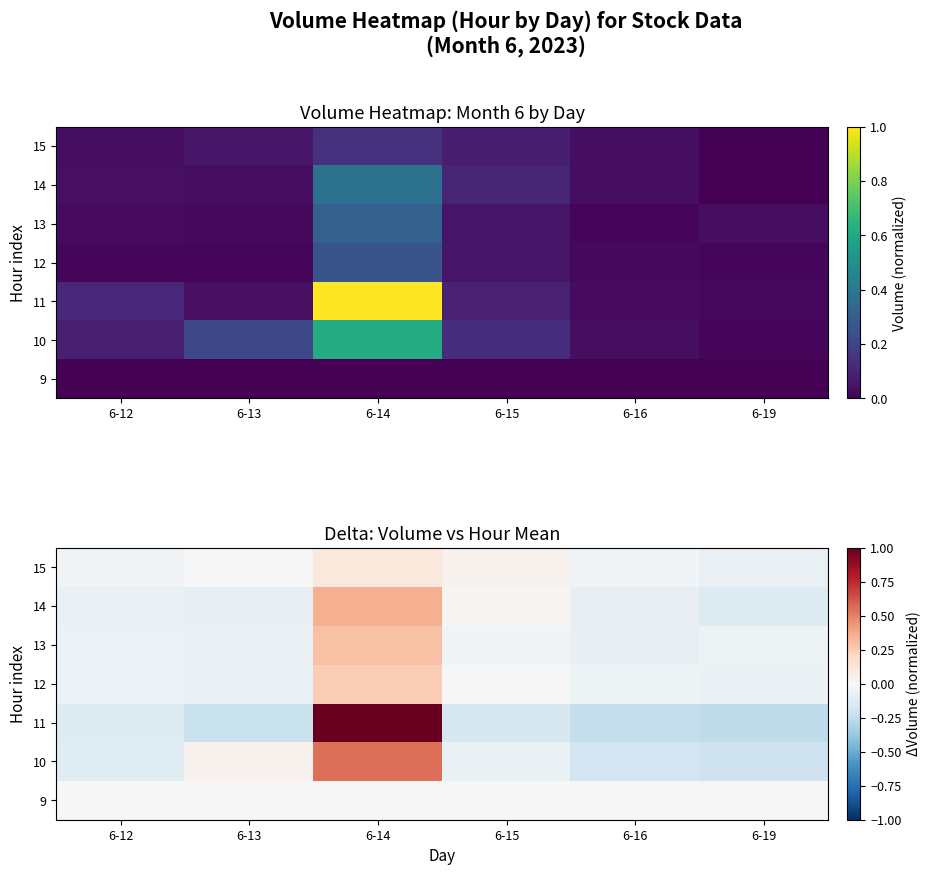

What is the approximate value of 13 at 6-13?

-0.1